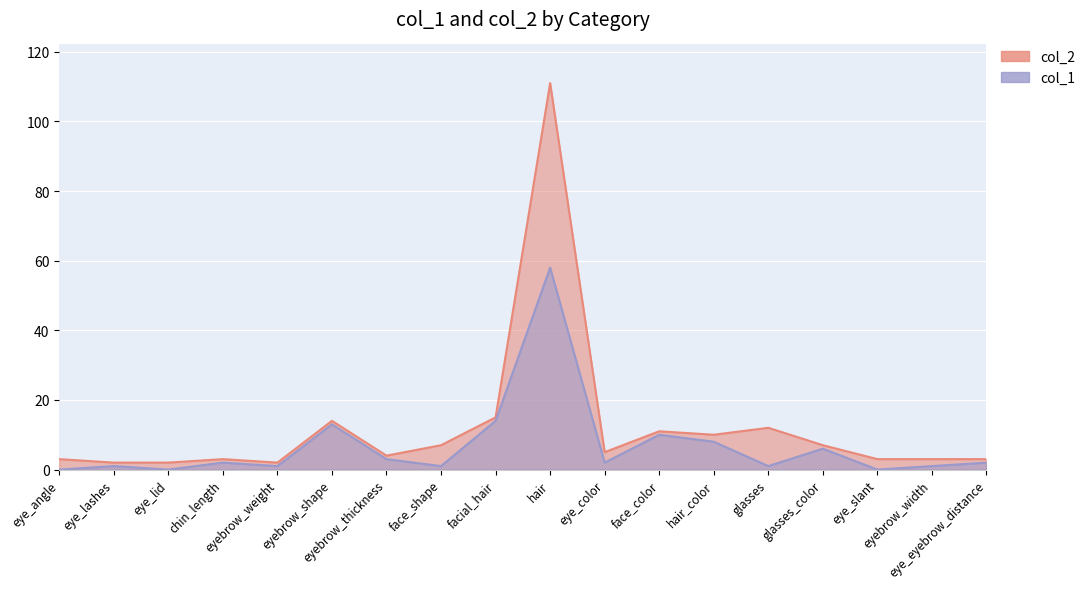

What position from the left is eye_slant?

16